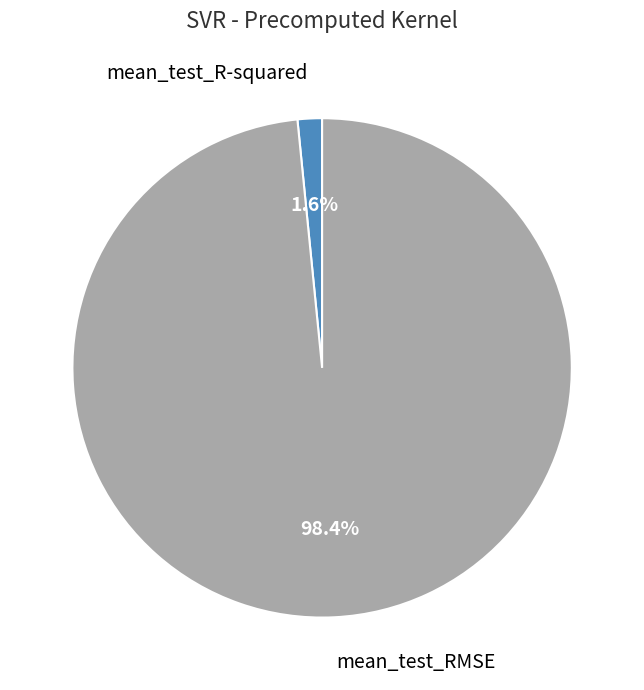

Is there any slice that represents more than half of the pie?

Yes